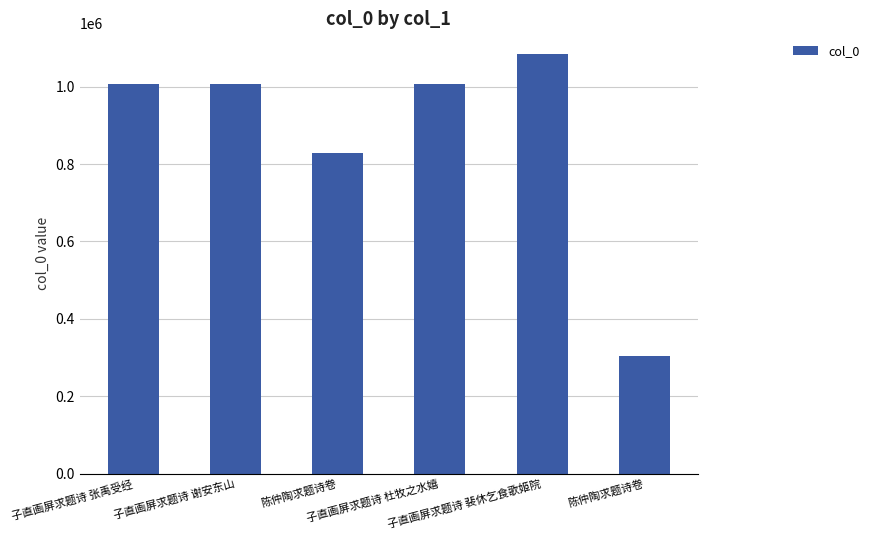

The chart shows a value of 1006254 at 子直画屏求题诗 杜牧之水嬉. True or false?

True